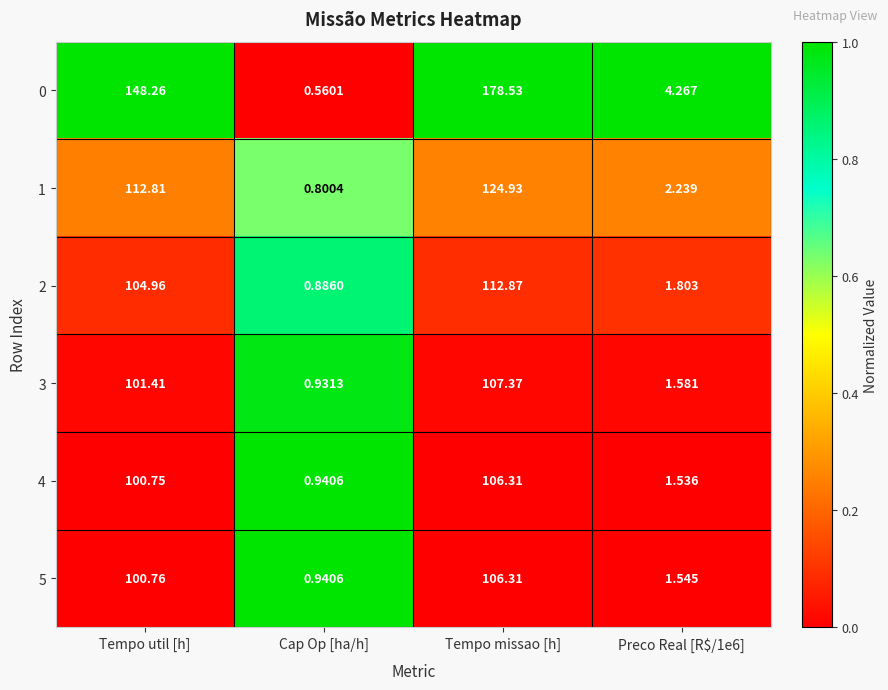

Where does the 5 series first go above 100?

Tempo util [h]